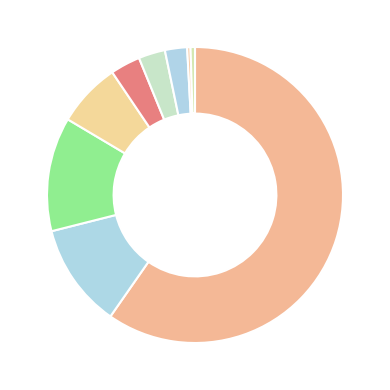

How many slices are in this pie chart?

9